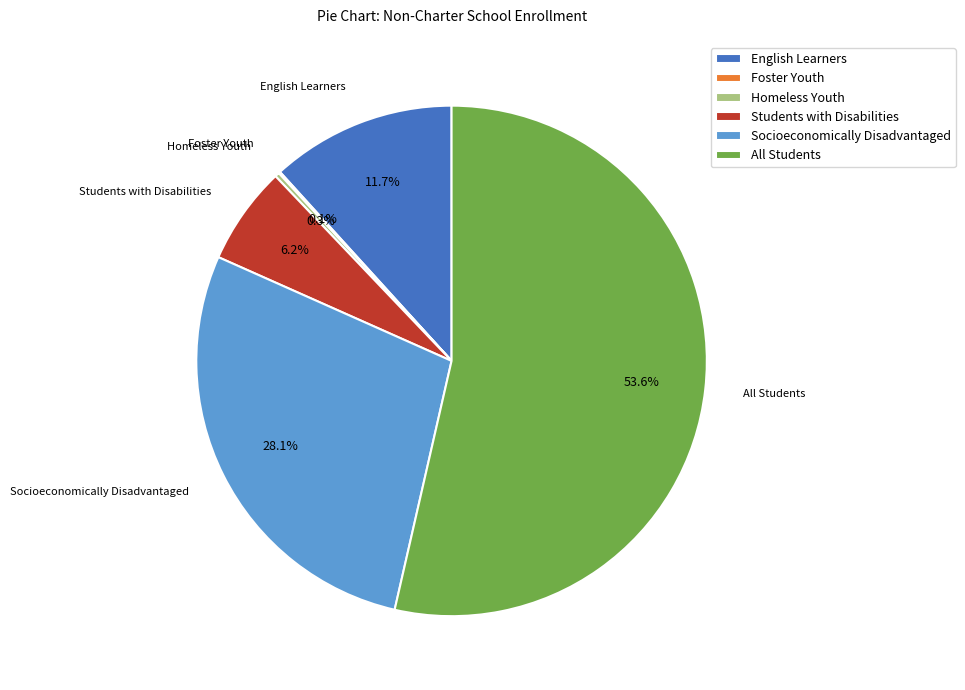

How much of the chart is everything except All Students?

46.4%